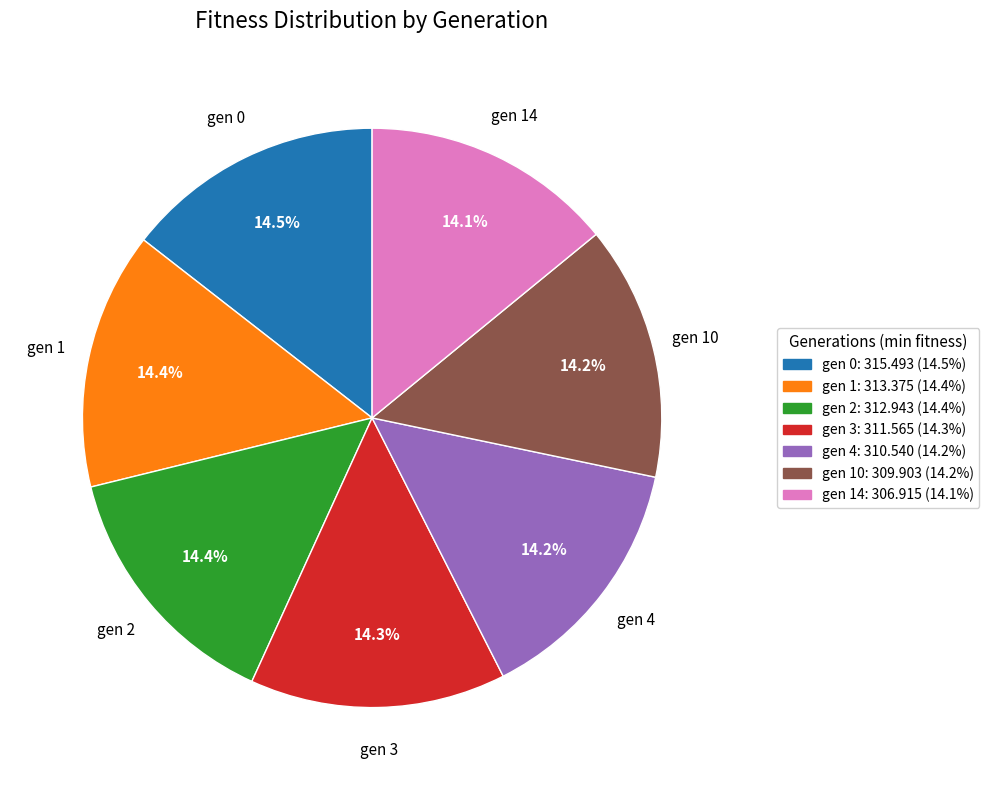

Approximately how many times larger is the value at gen 4 compared to gen 10?

1.0